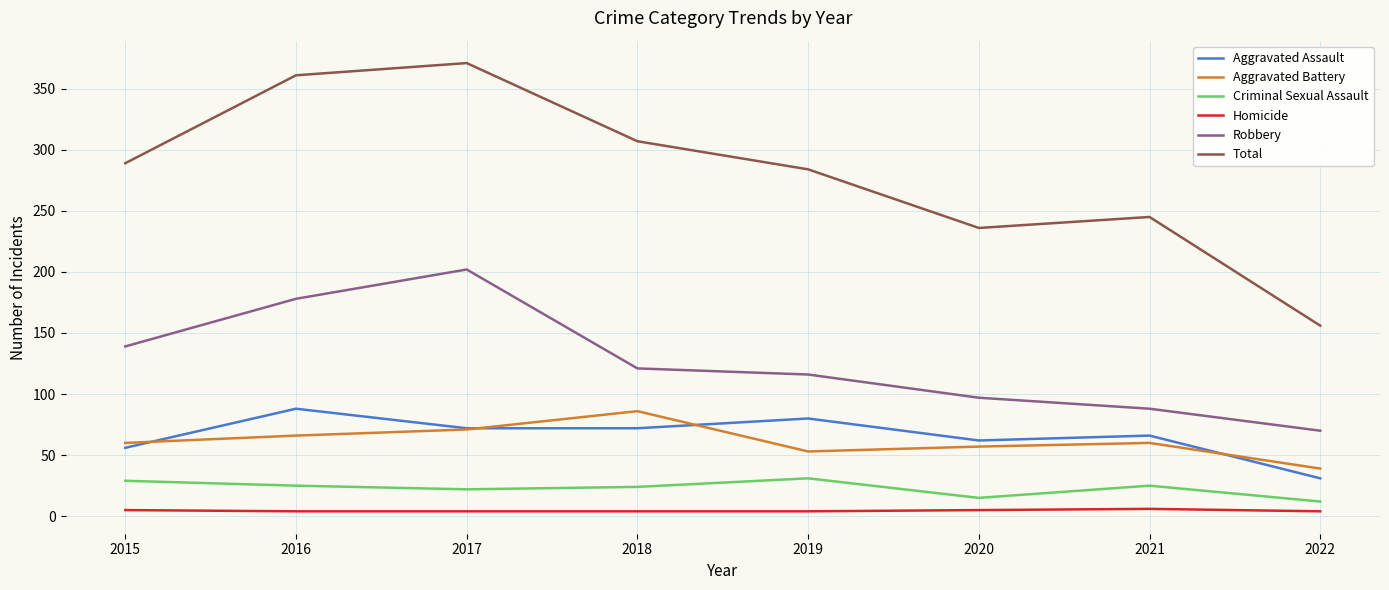

What is the sum of the Criminal Sexual Assault values at 2018 and 2017?

46